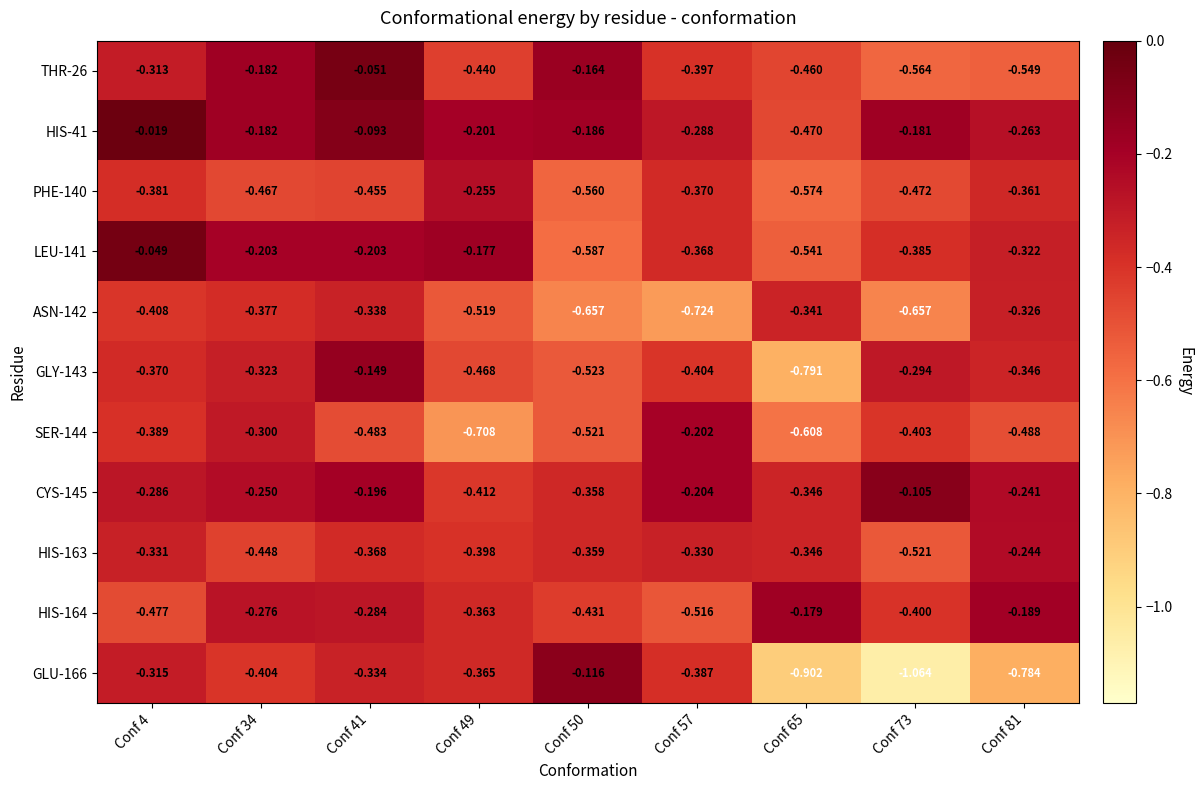

Is the value of HIS-164 at Conf 41 greater than the value of SER-144 at Conf 73?

Yes